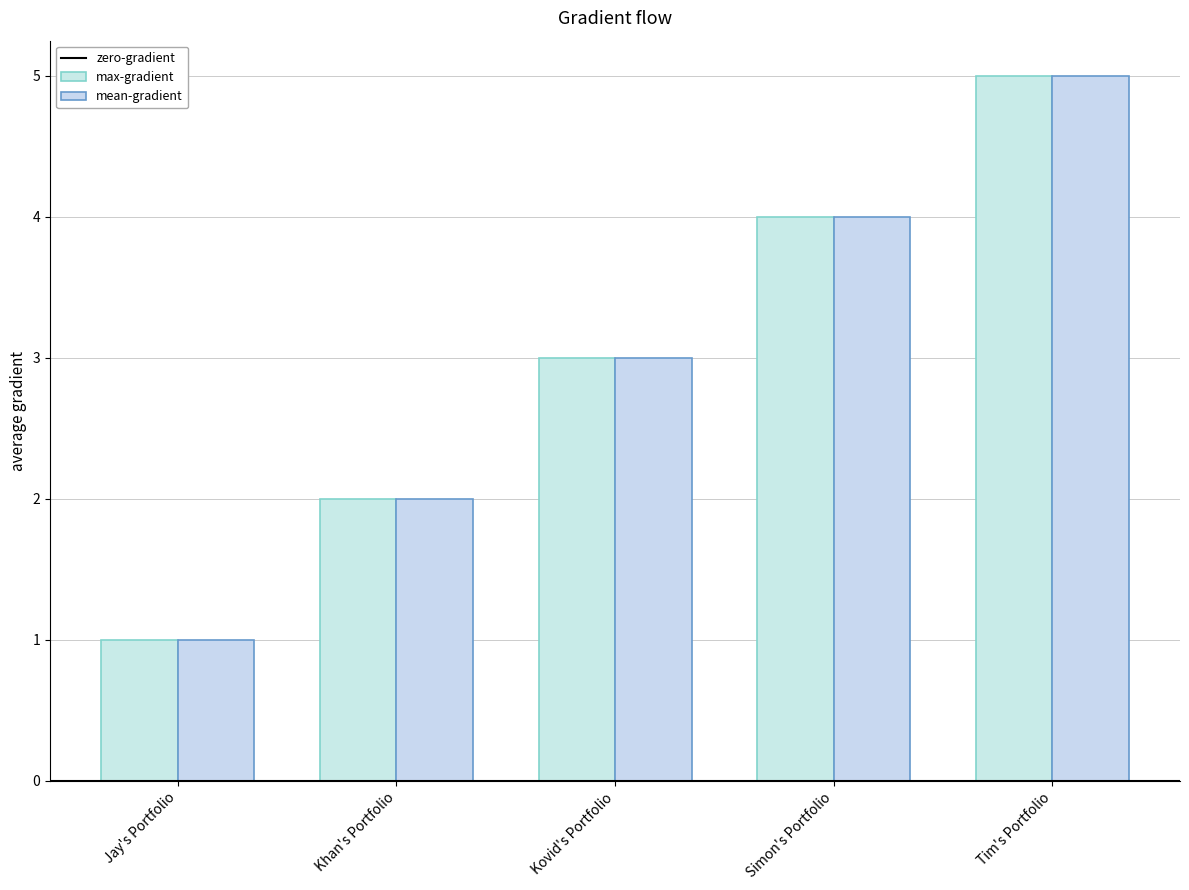

Which series has the widest spread of values?

max-gradient